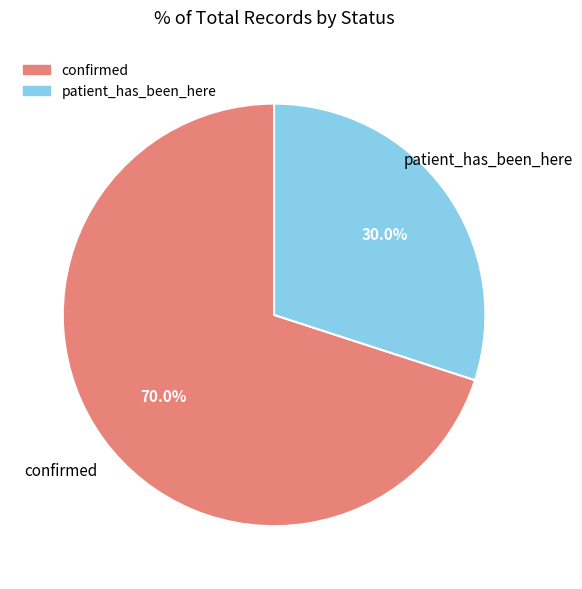

To the nearest percent, what is the difference between the largest and smallest slice percentages?

40%